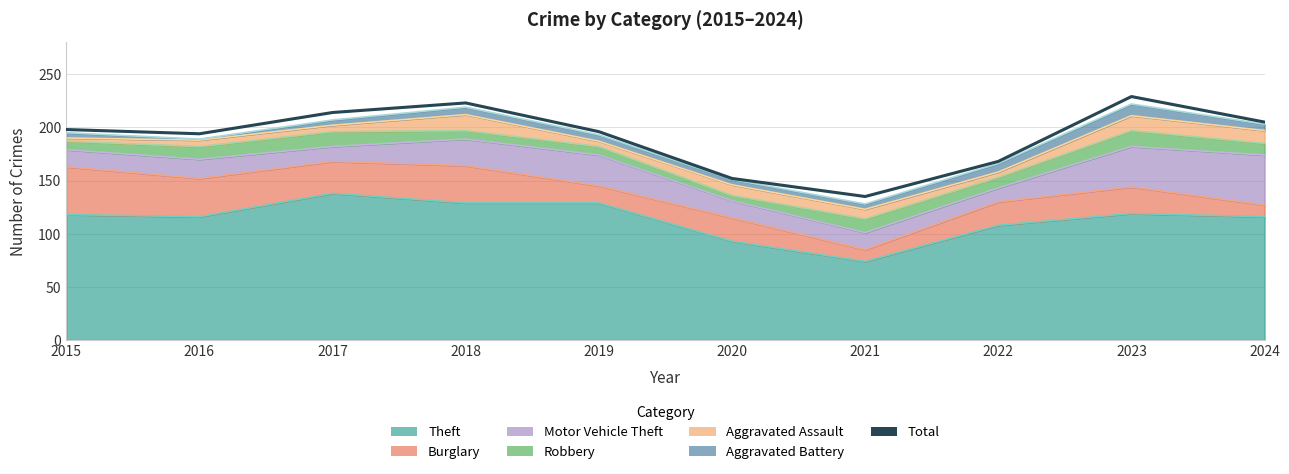

True or false: the data shows 259 at 2016.

False